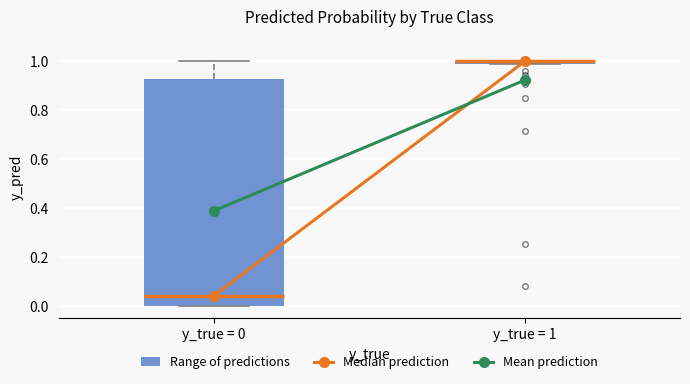

Where is the upper edge of the box for y_true = 0 on the y-axis? The values are not printed on the chart, so give them approximately, as read against the axis.

0.92